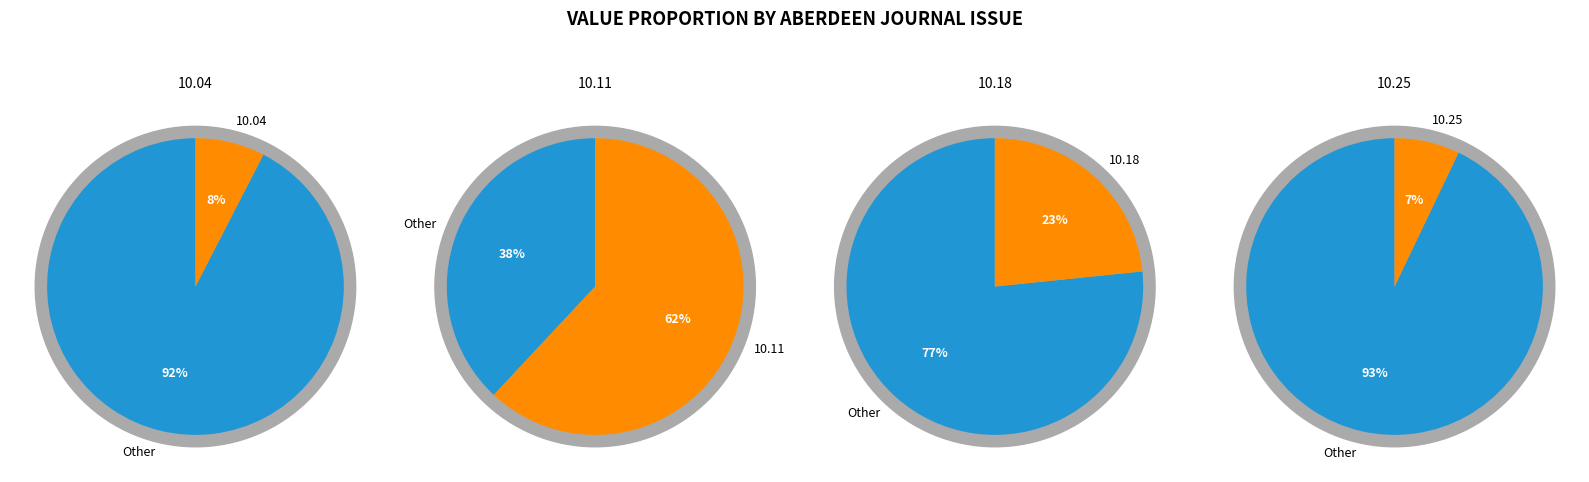

What is the smallest slice in the pie chart?

1820.10.25_AberdeenJournal